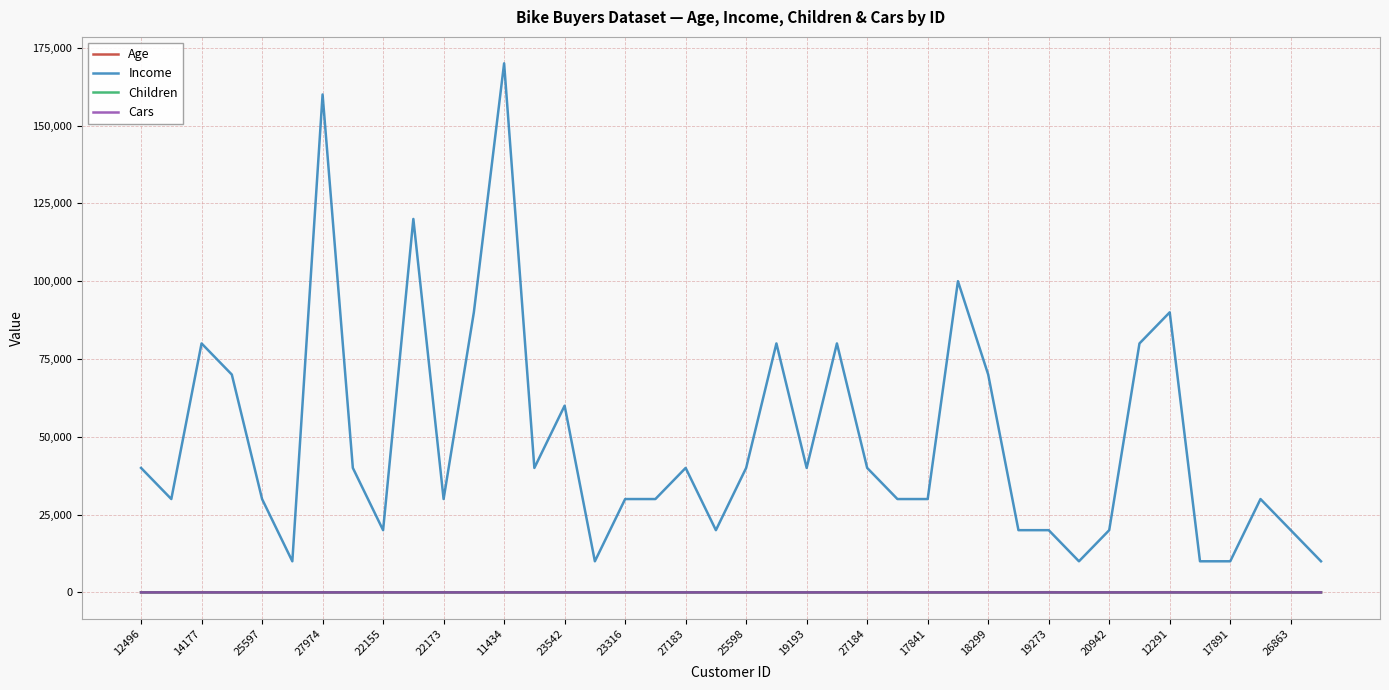

What is the maximum value shown in the chart?

170000